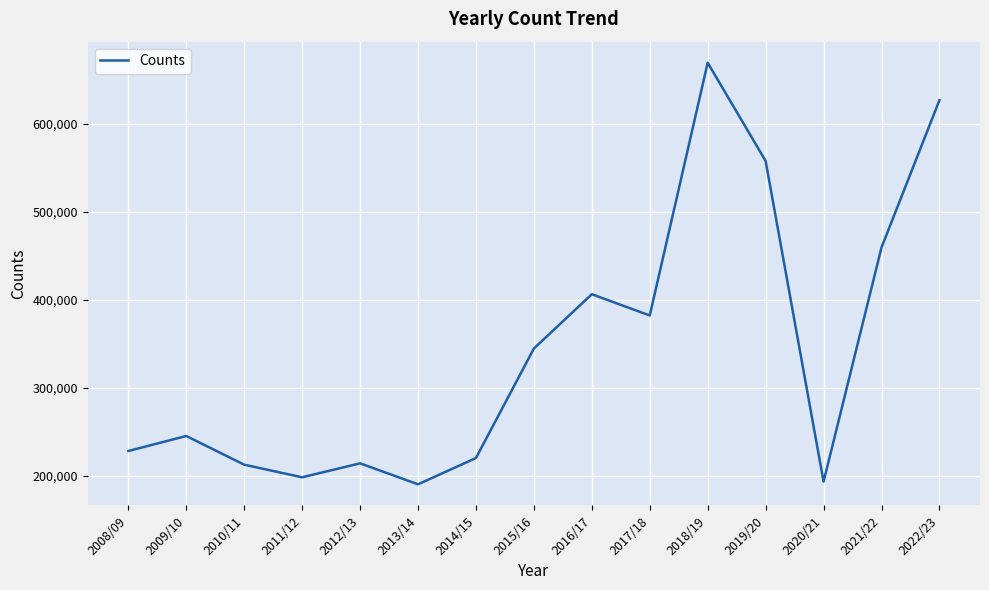

Where is the data nearest to the value 429836?

2016/17